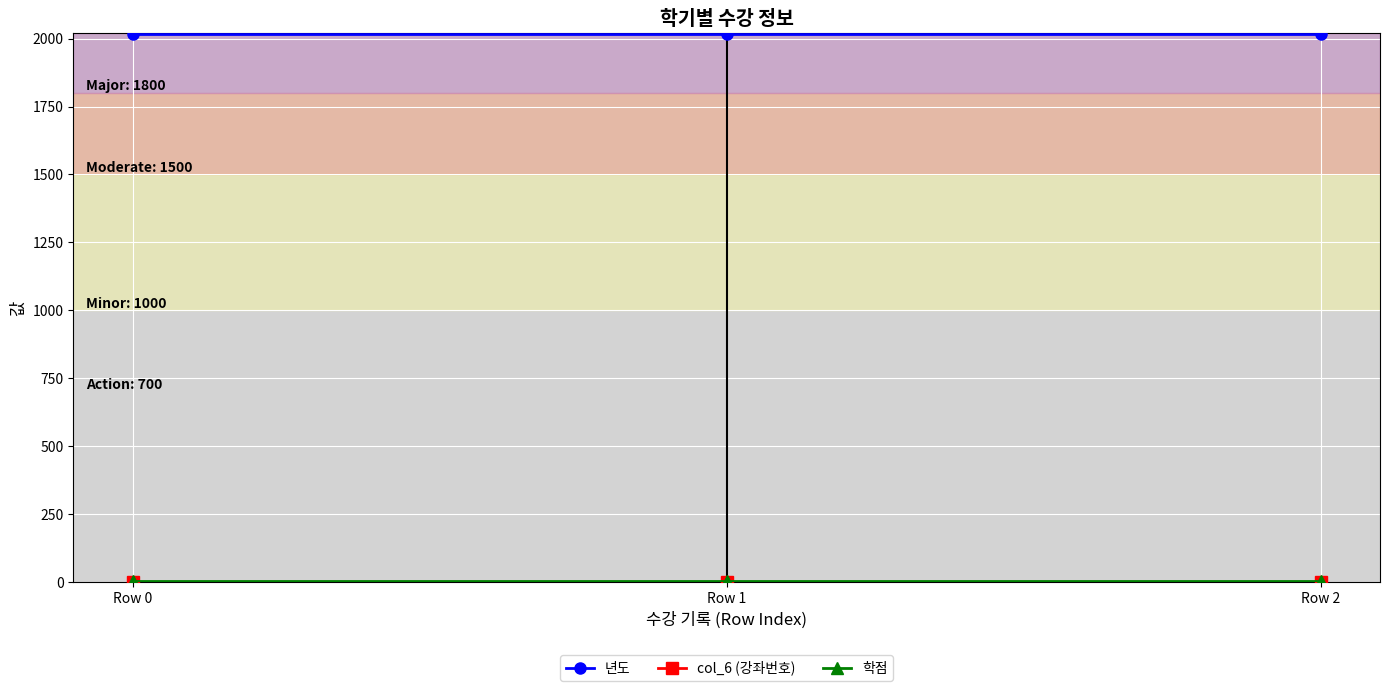

How many lines are shown in the chart?

3